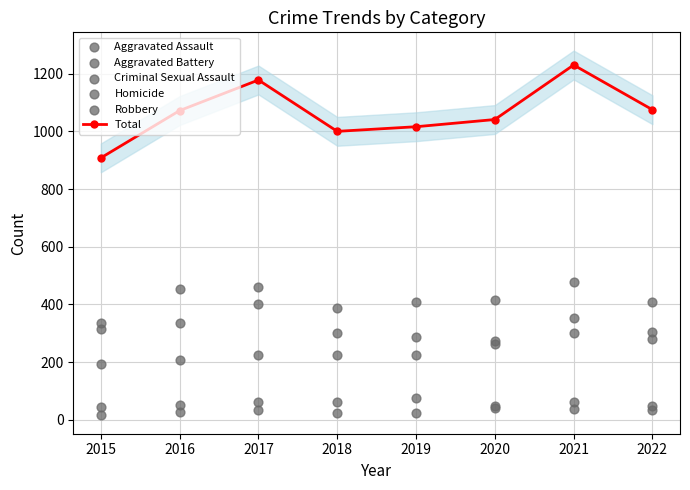

Which series contains the lowest Y value?

Homicide